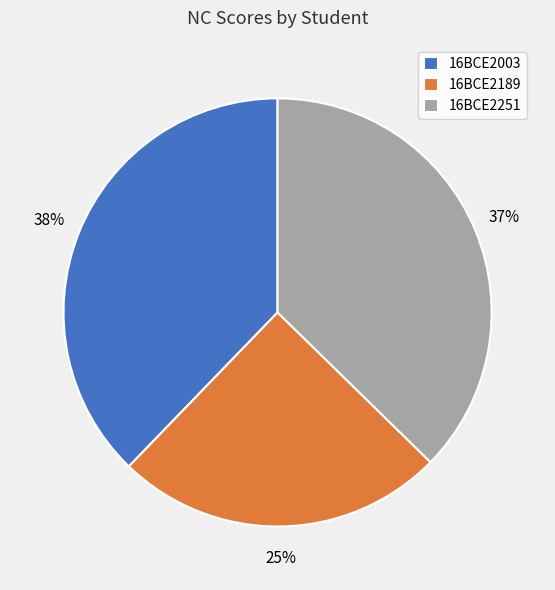

Is 16BCE2003 the majority of the pie?

No